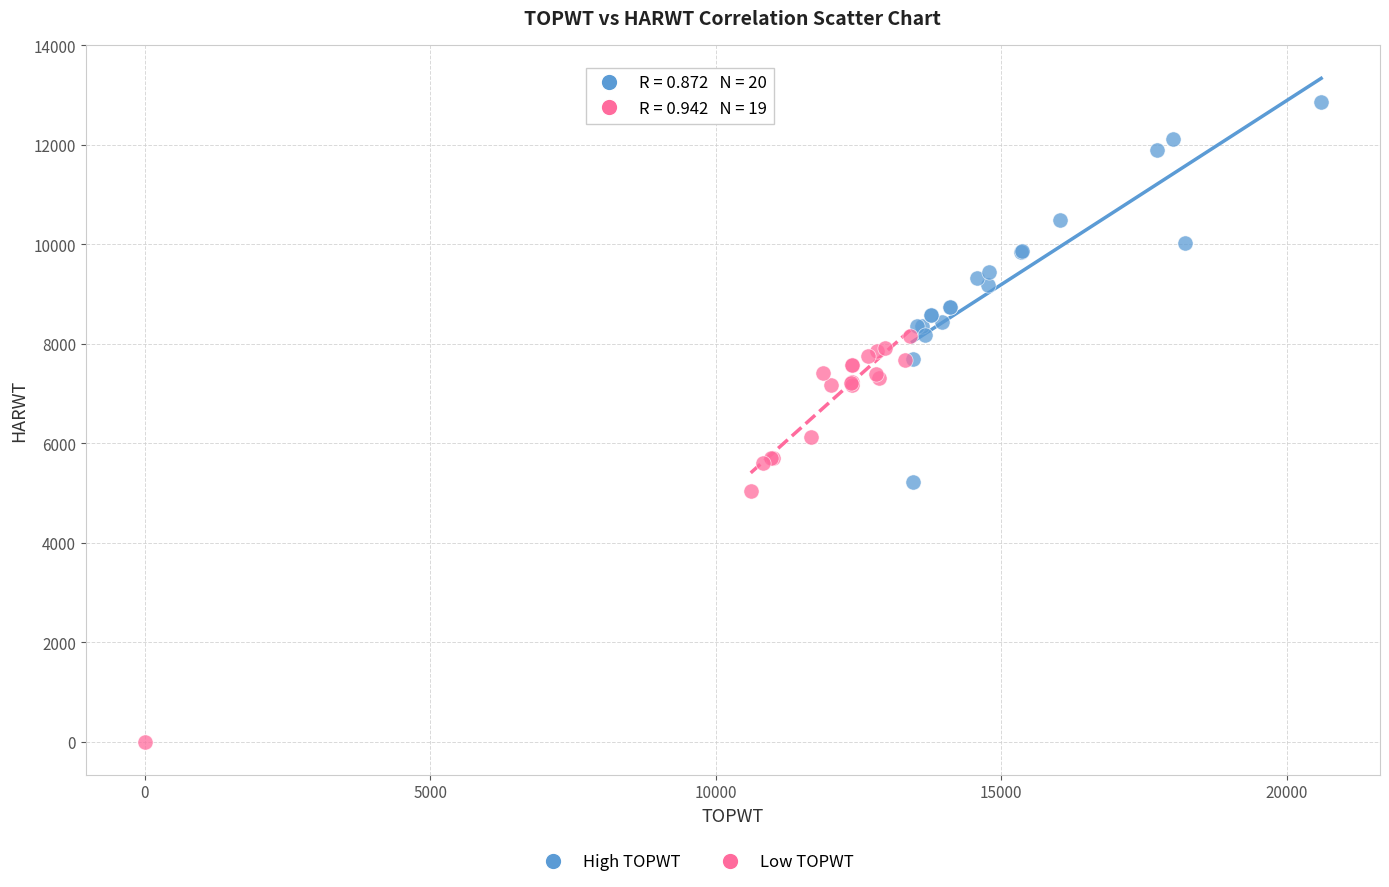

Which series contains the lowest Y value?

Low TOPWT